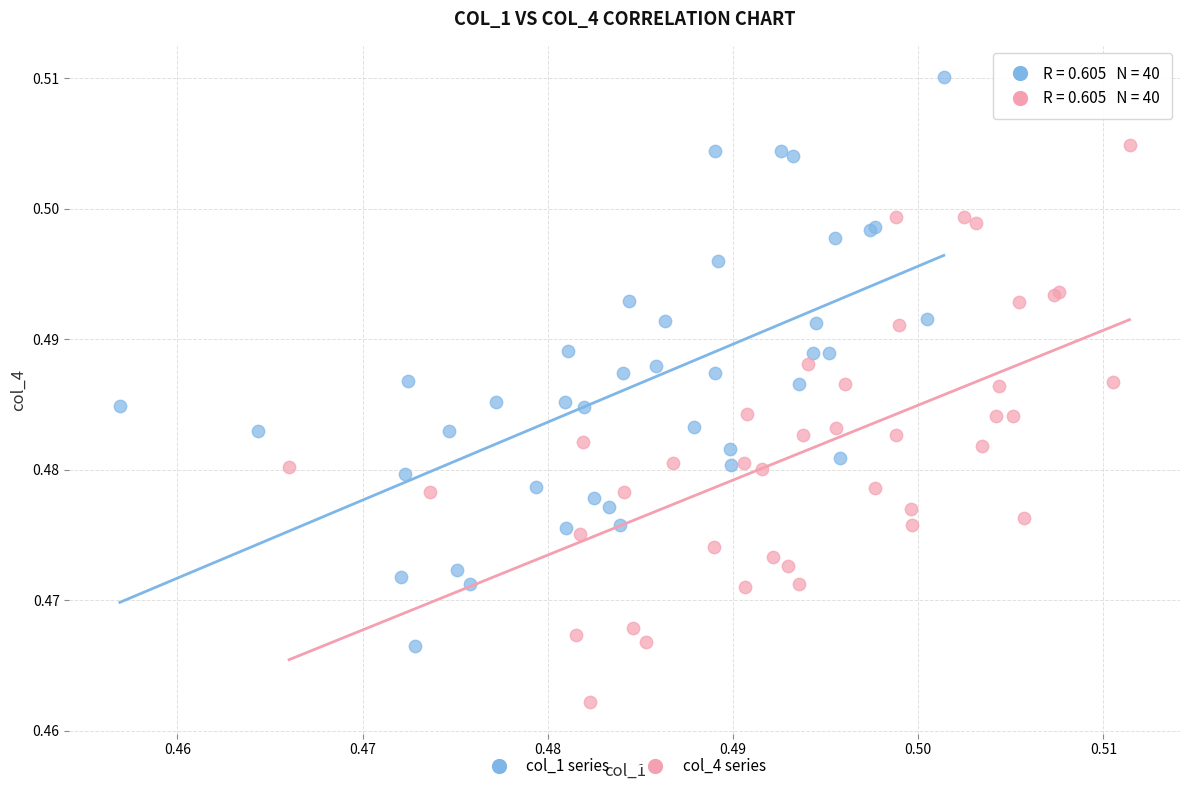

Which series reaches the maximum Y coordinate?

col_1 series